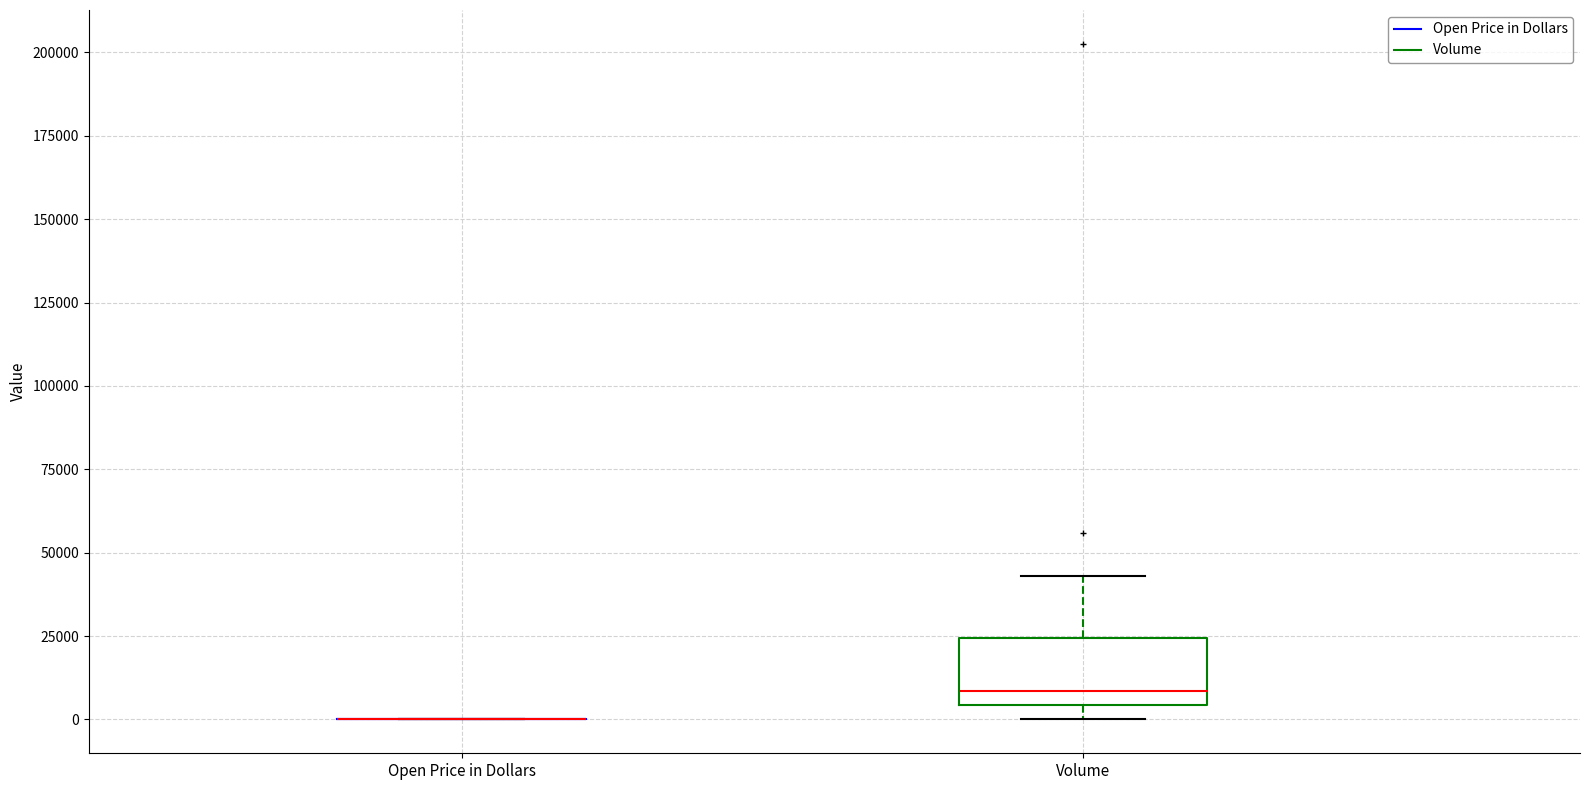

Comparing the boxes themselves (not the whiskers), which one is the tallest?

Volume